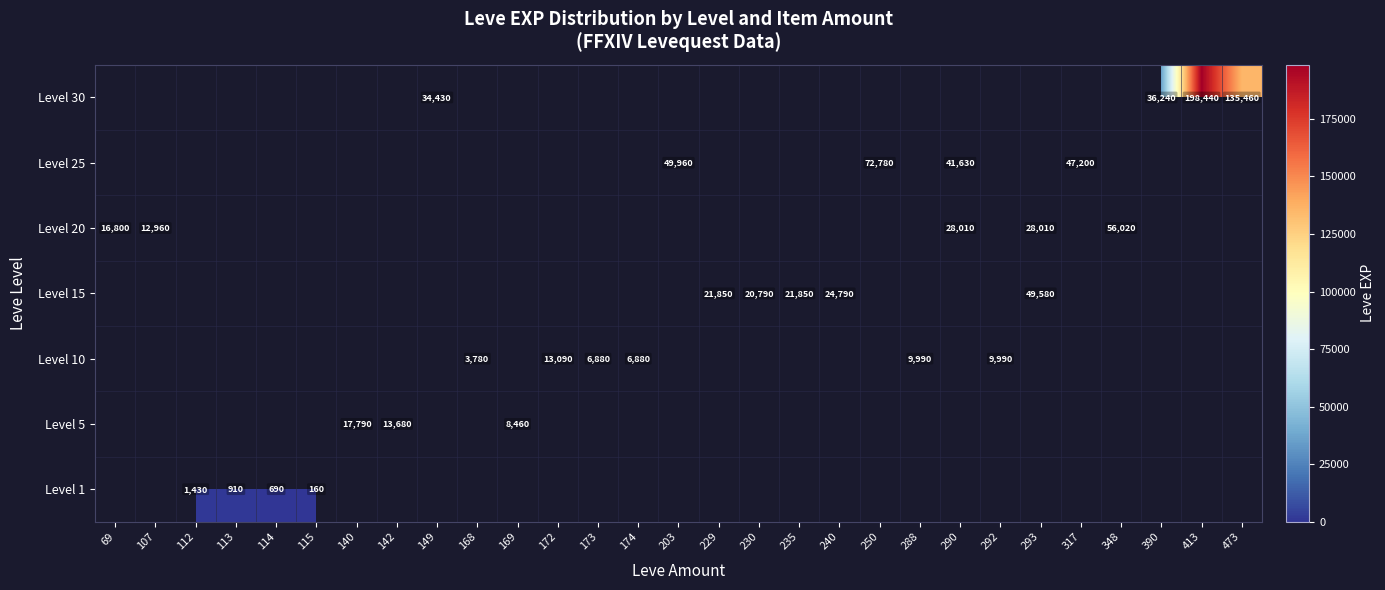

Rank the series at 390 from highest to lowest value.

Level 30, Level 1, Level 5, Level 10, Level 15, Level 20, Level 25